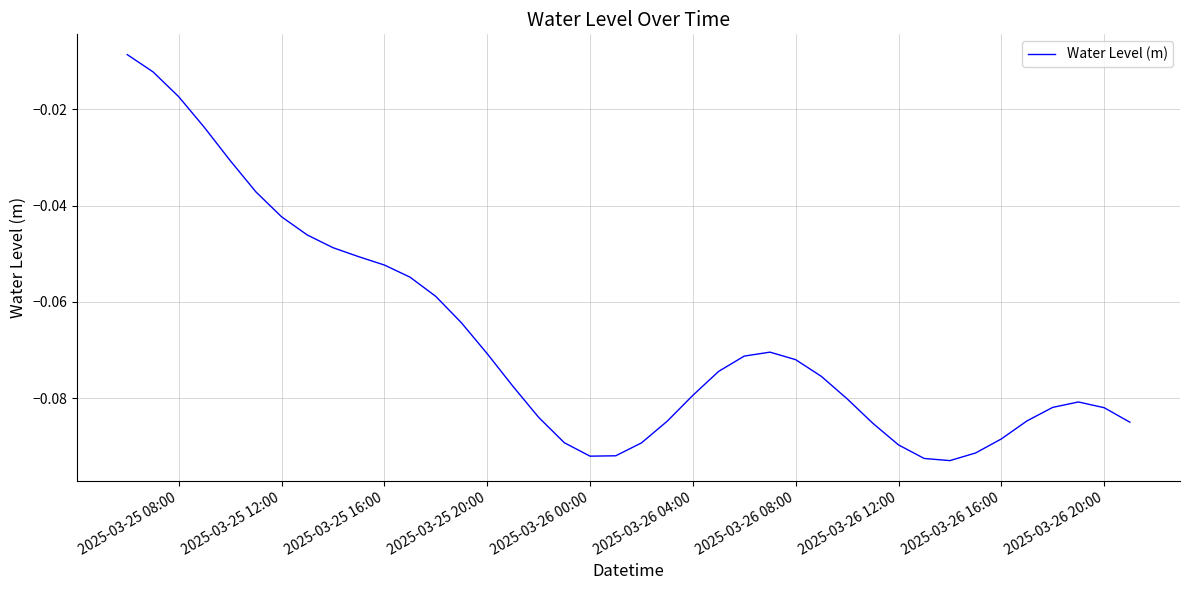

Does the chart display data point markers on the line(s)?

No